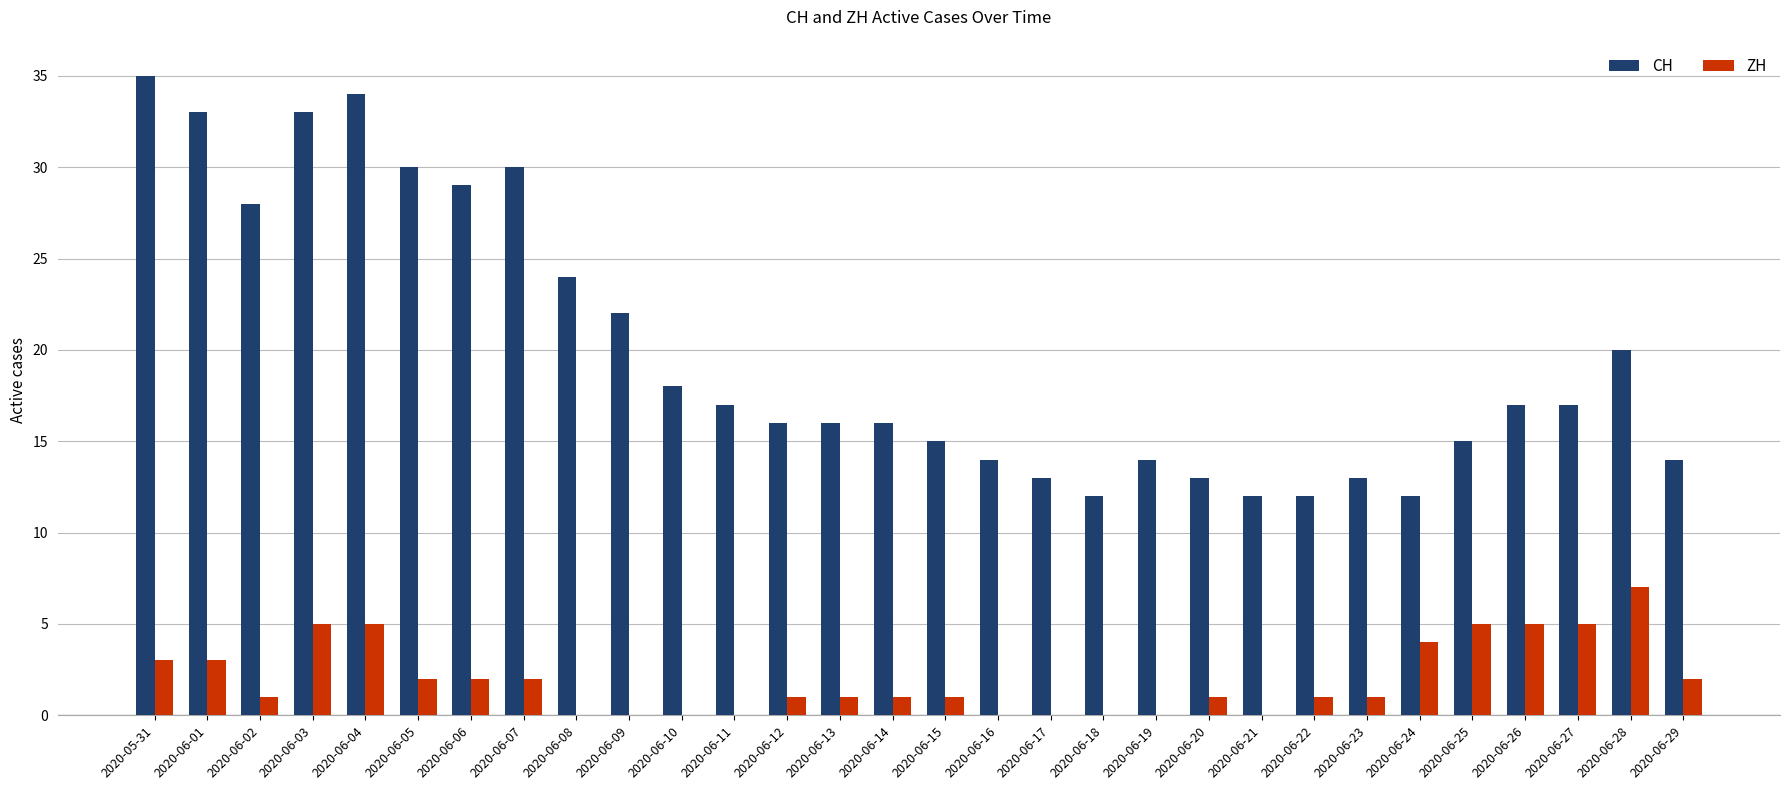

What is the sum of the ZH values at 2020-06-25 and 2020-06-16?

5